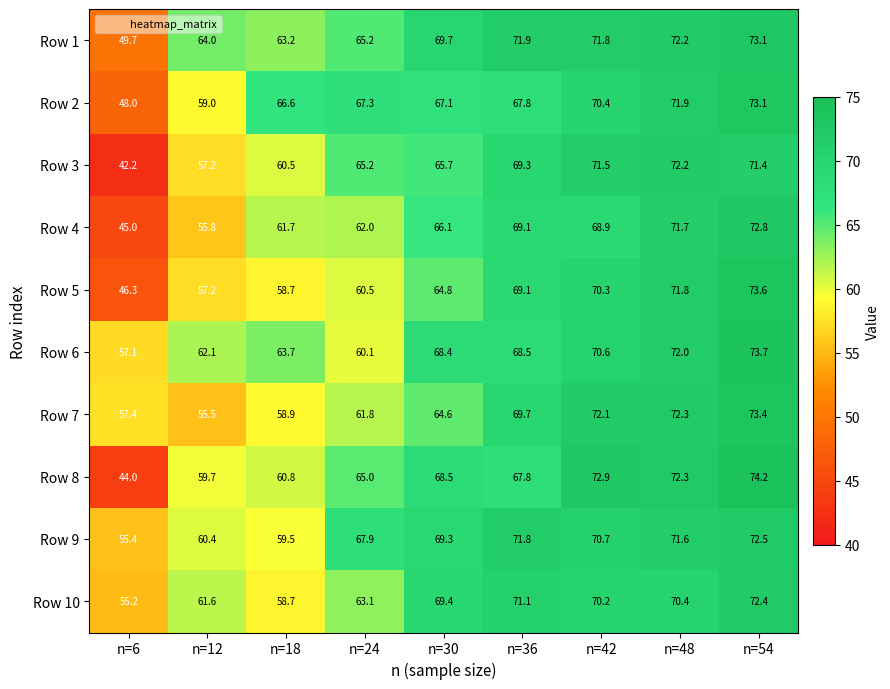

At how many categories does at least one series exceed 54?

9